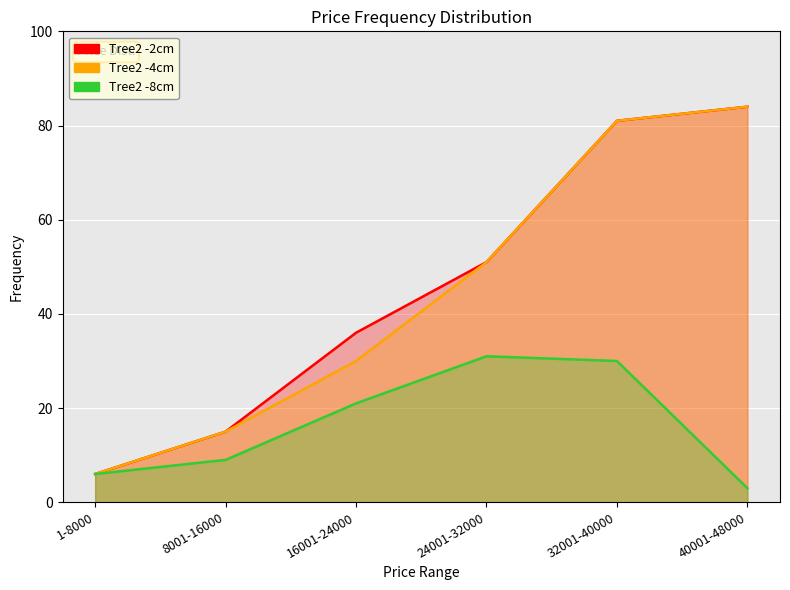

At 8001-16000, list the series in order from largest to smallest.

Tree2 -2cm, Tree2 -4cm, Tree2 -8cm